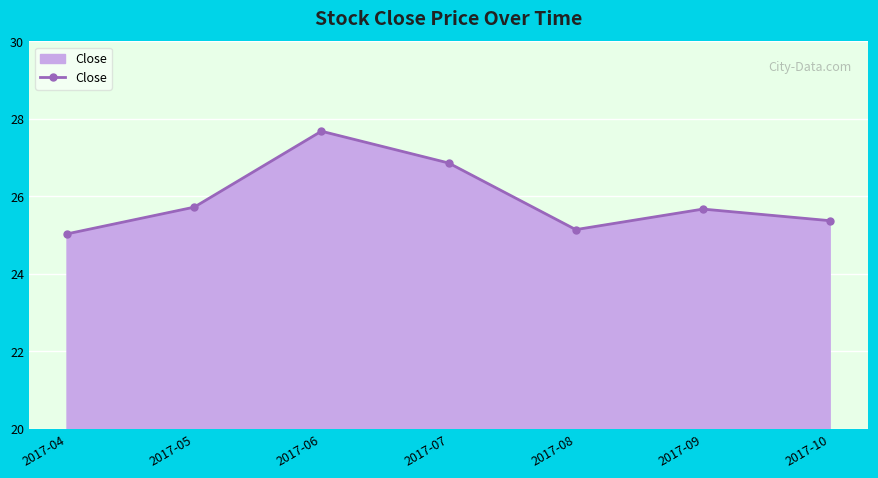

How many points are higher than both their immediate neighbors (excluding endpoints)?

2